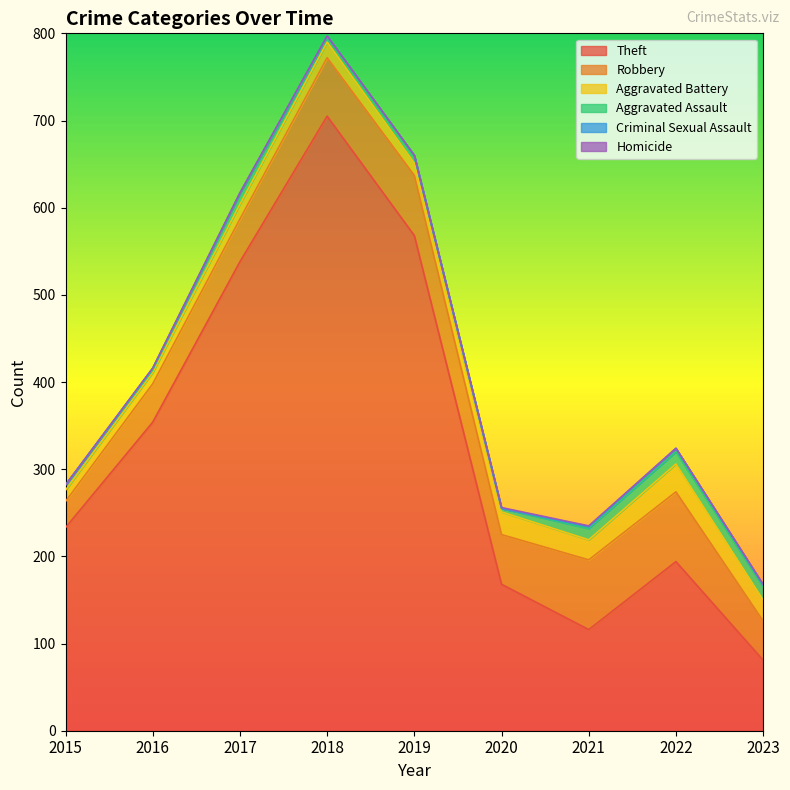

Where is Criminal Sexual Assault nearest to the value 2?

2016